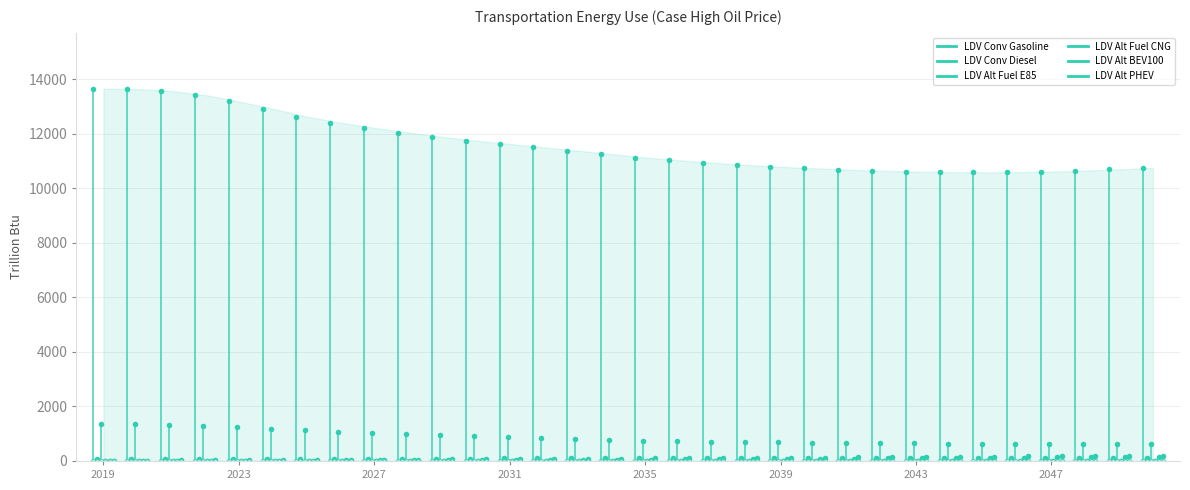

True or false: LDV Alt PHEV has a value of 48.6 at 2027.

True